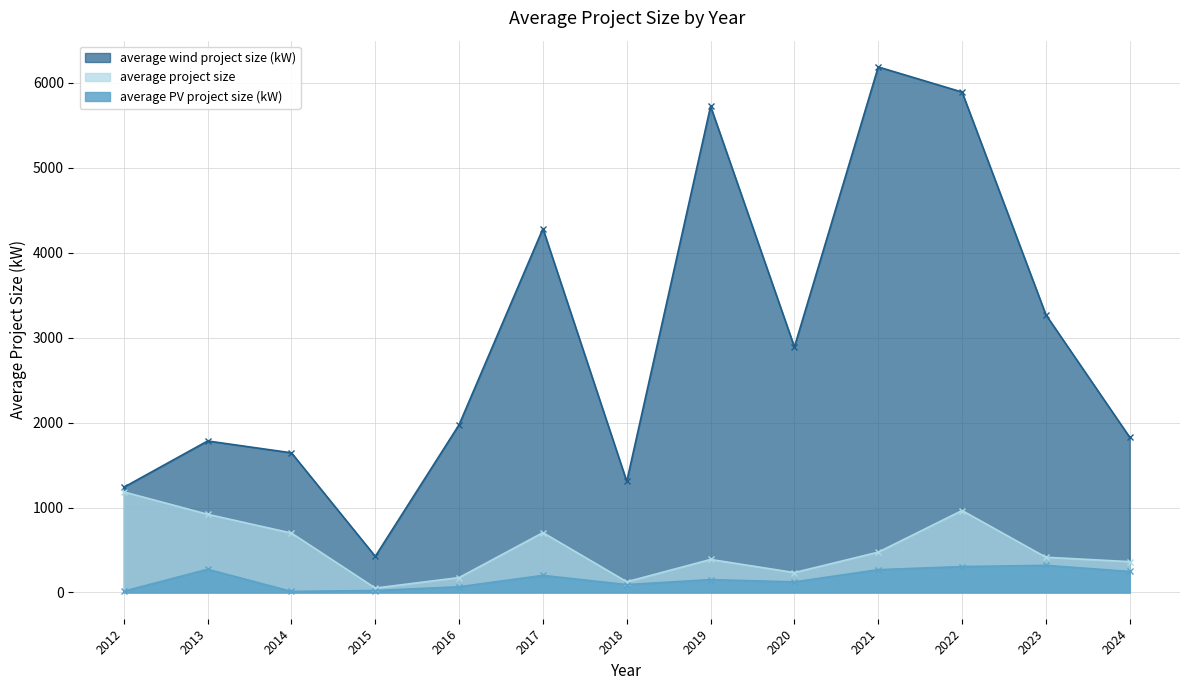

Which series has the largest range (max minus min)?

average wind project size (kW)